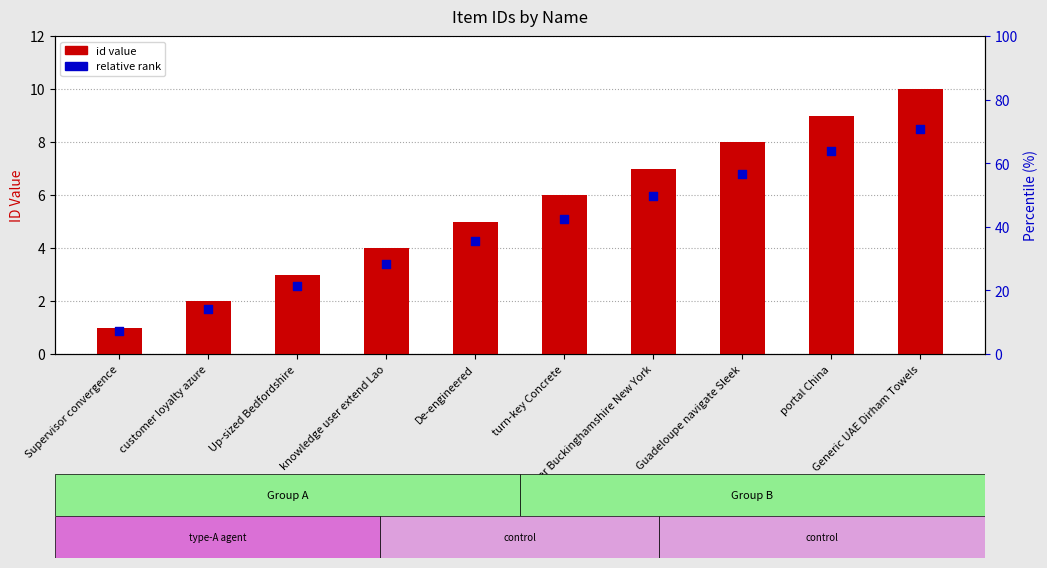

What is the change in value from Supervisor convergence to De-engineered?

+3.4